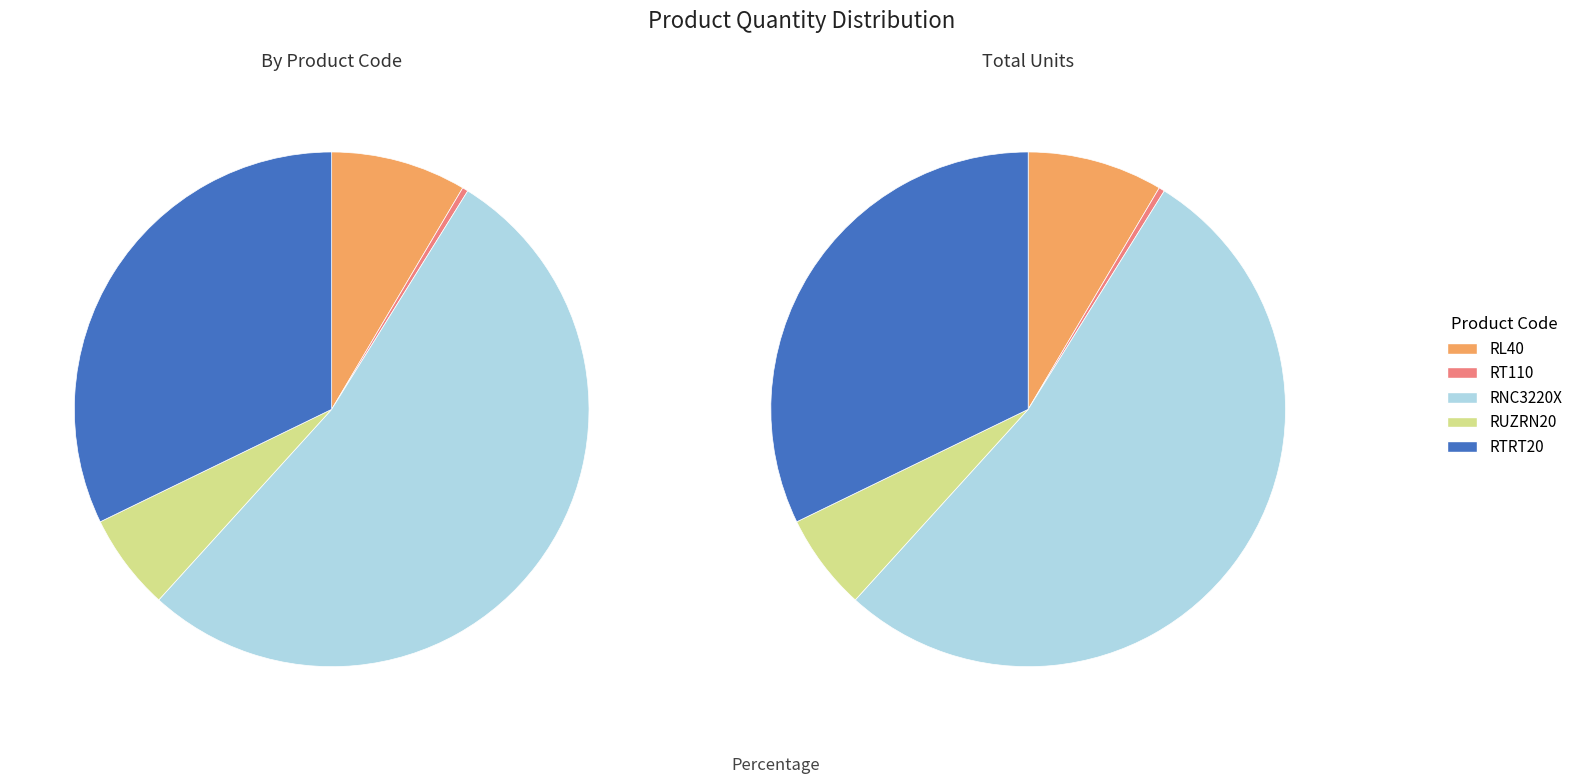

Which category has the biggest portion of the pie?

RNC3220X